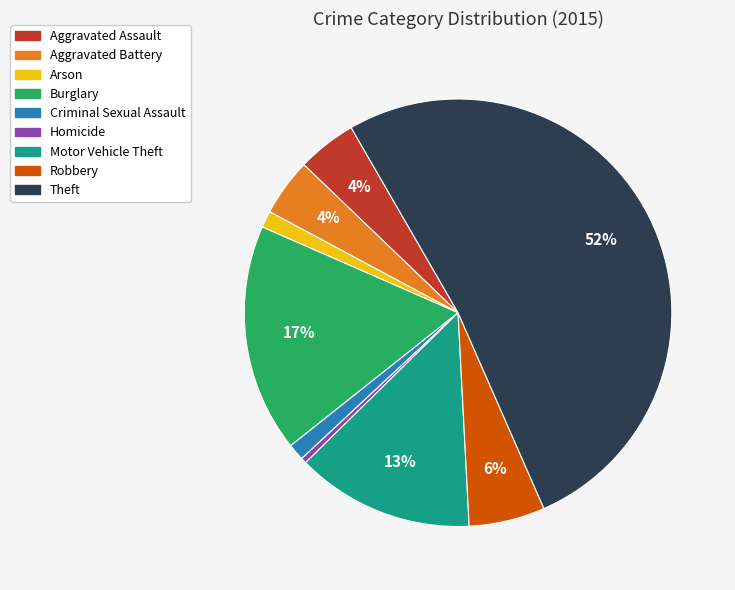

Which has a higher value, Motor Vehicle Theft or Robbery?

Motor Vehicle Theft